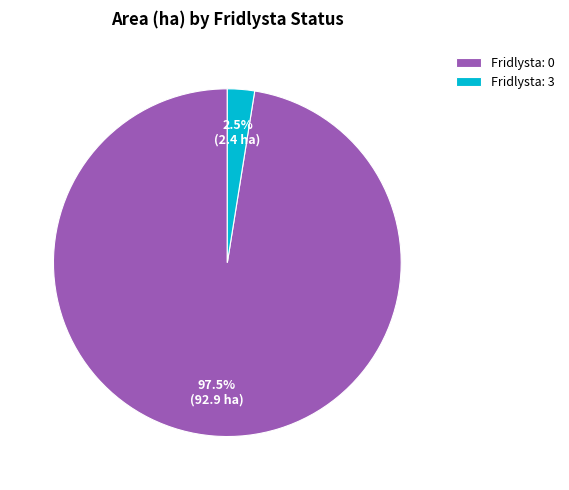

How many segments does this pie chart have?

2